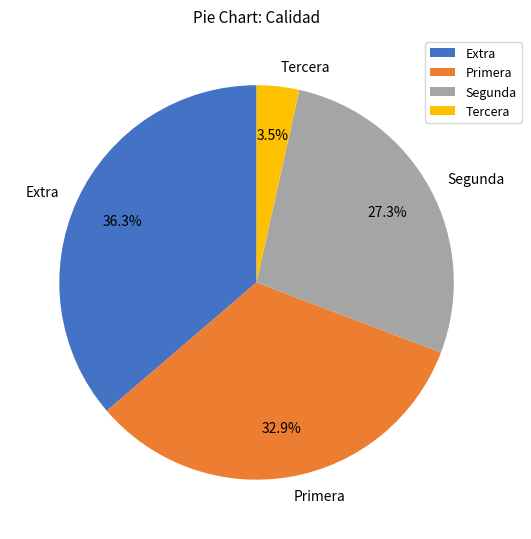

Between Primera and Extra, which is larger?

Extra